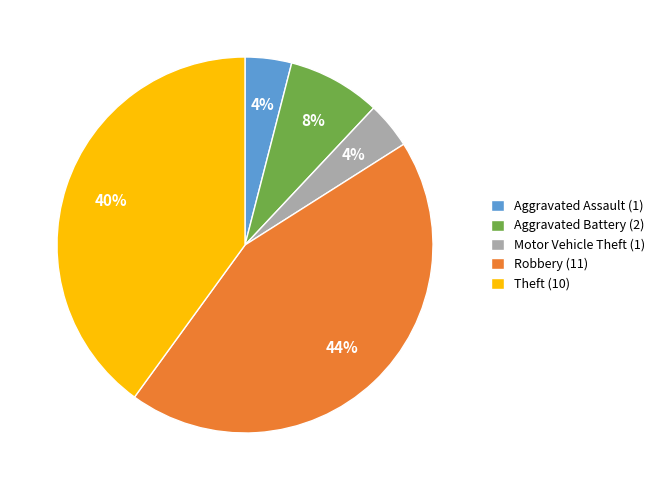

To the nearest percent, what percentage of the pie is Robbery (11)?

44%